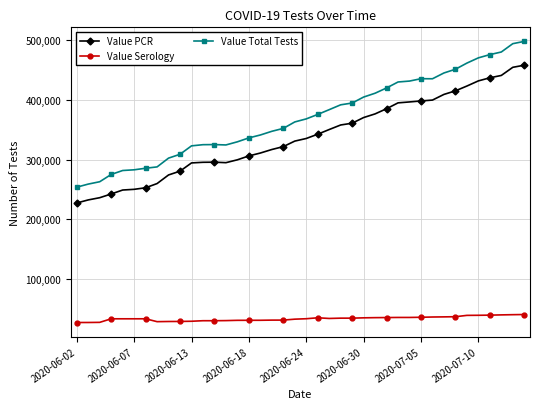

Which series has the largest range (max minus min)?

Value Total Tests